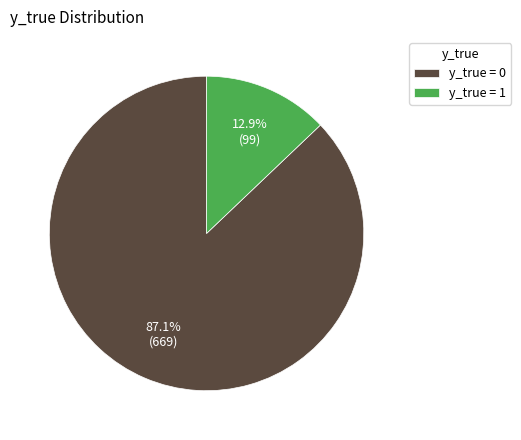

What is the largest slice in the pie chart?

y_true = 0